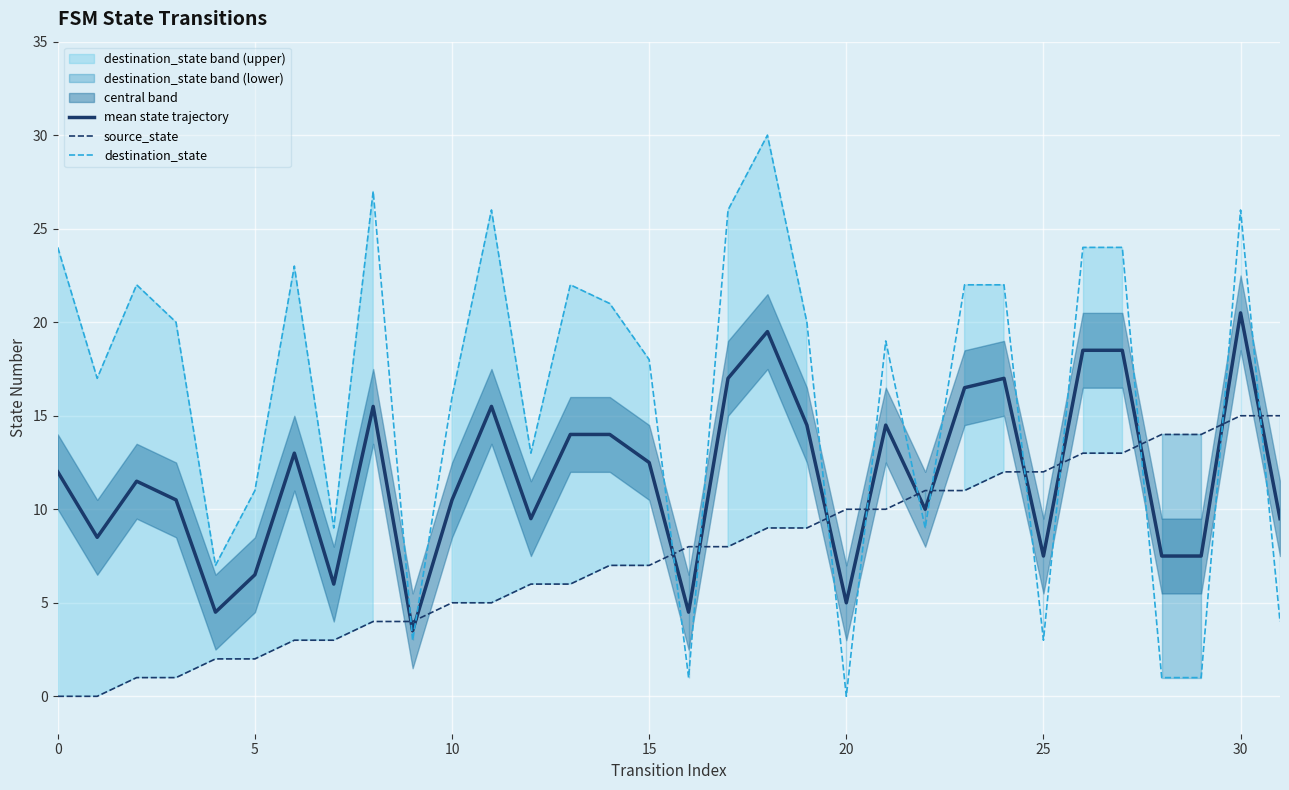

What is the approximate value of destination_state at 15?

18.0